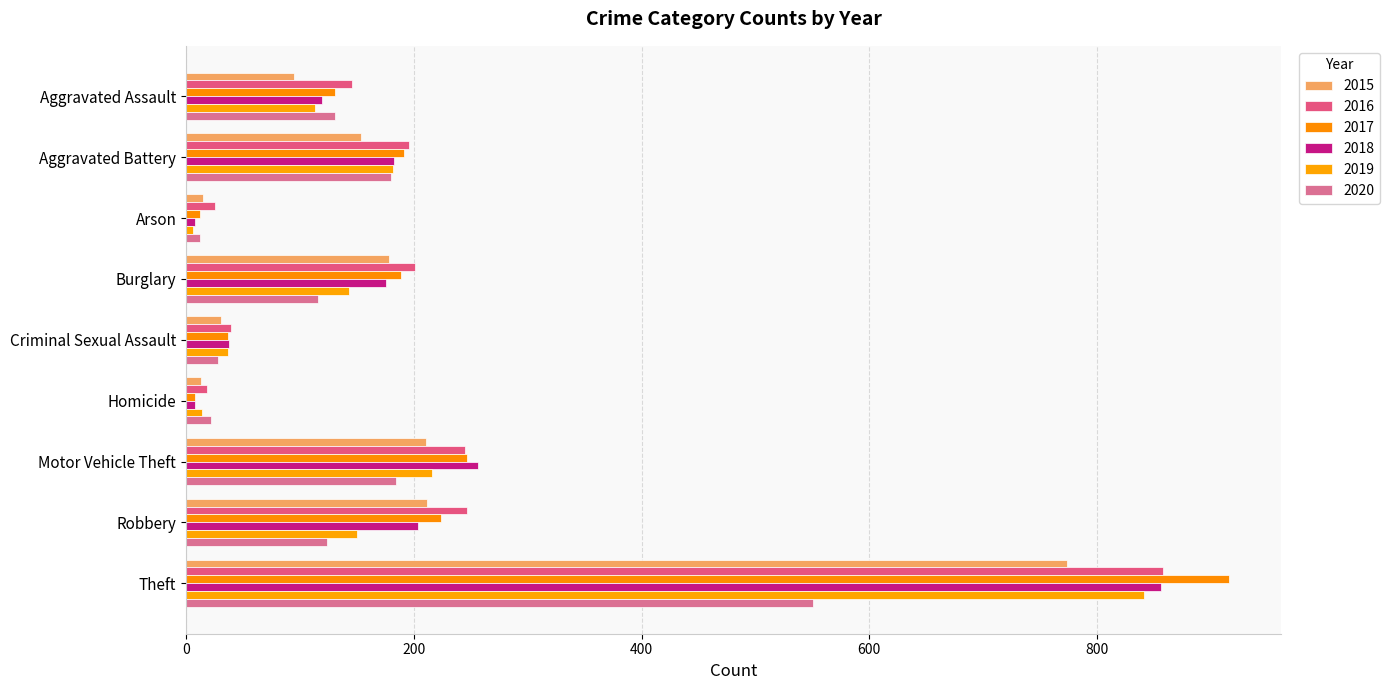

How many data points does each series have?

9